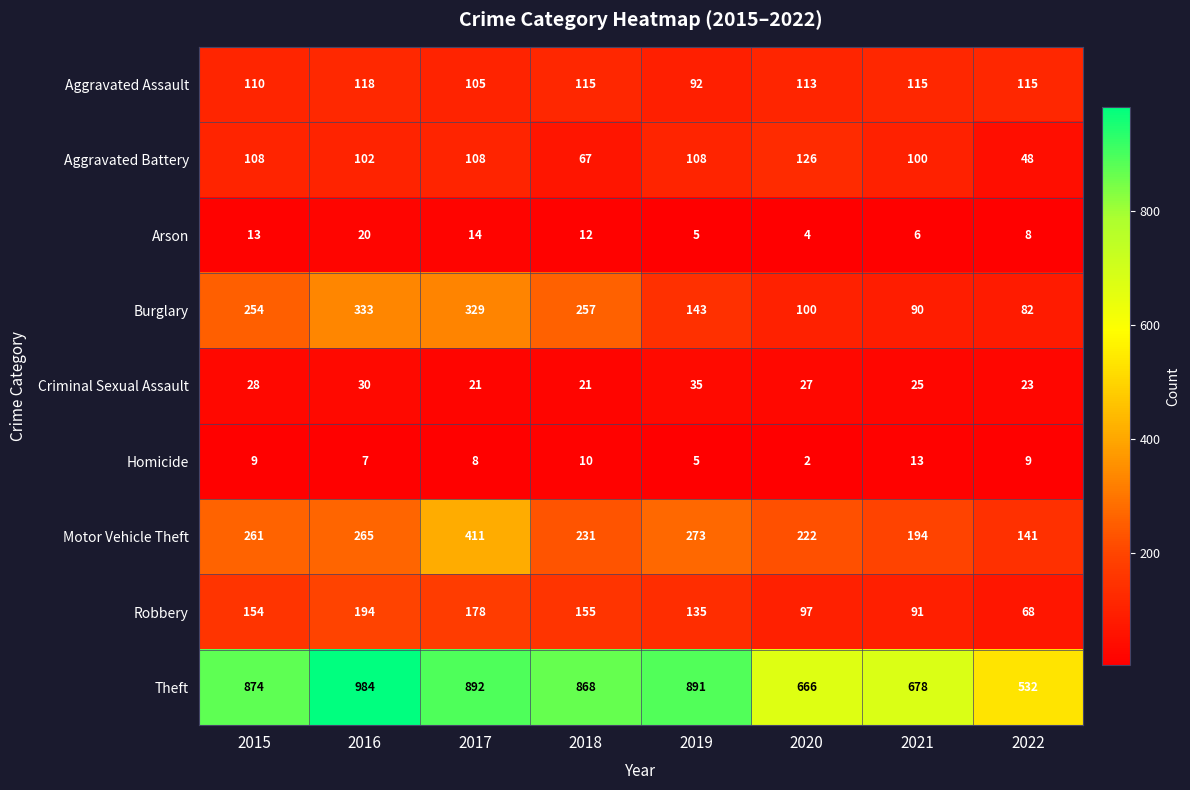

What is the difference between the Theft values at 2019 and 2015?

17